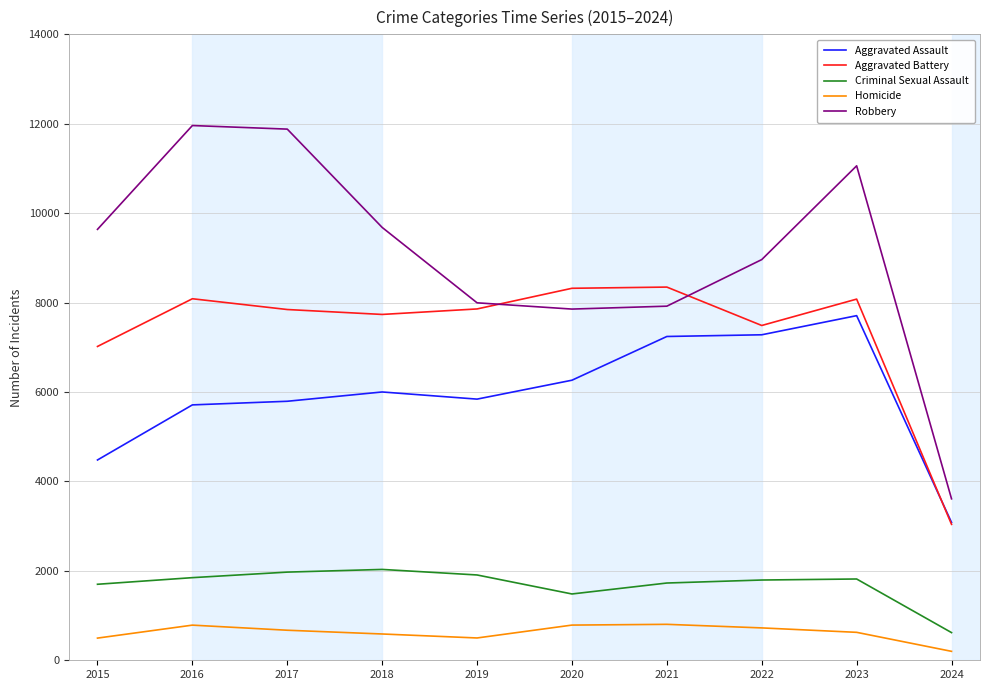

How many intersections are there between Aggravated Battery and Aggravated Assault?

1